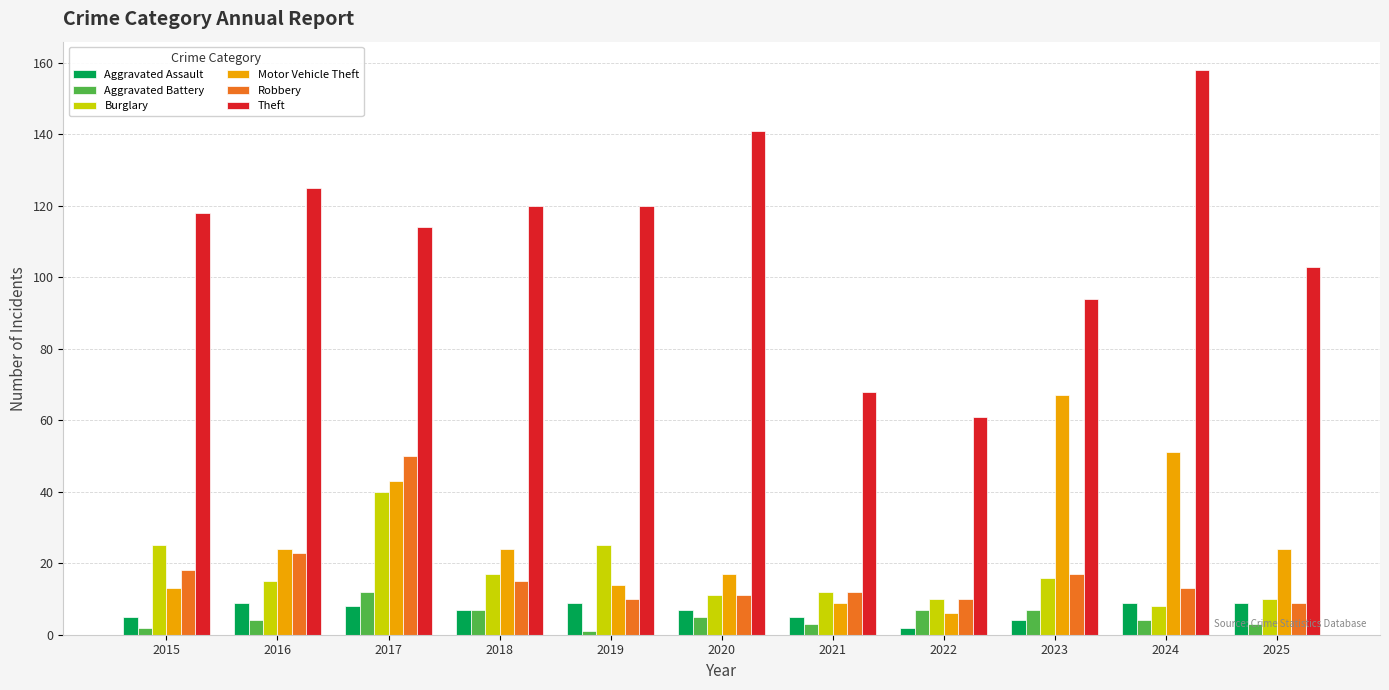

Reading left to right, transcribe all the data shown in this chart.

Aggravated Assault: 5	9	8	7	9	7	5	2	4	9	9
Aggravated Battery: 2	4	12	7	1	5	3	7	7	4	3
Burglary: 25	15	40	17	25	11	12	10	16	8	10
Motor Vehicle Theft: 13	24	43	24	14	17	9	6	67	51	24
Robbery: 18	23	50	15	10	11	12	10	17	13	9
Theft: 118	125	114	120	120	141	68	61	94	158	103